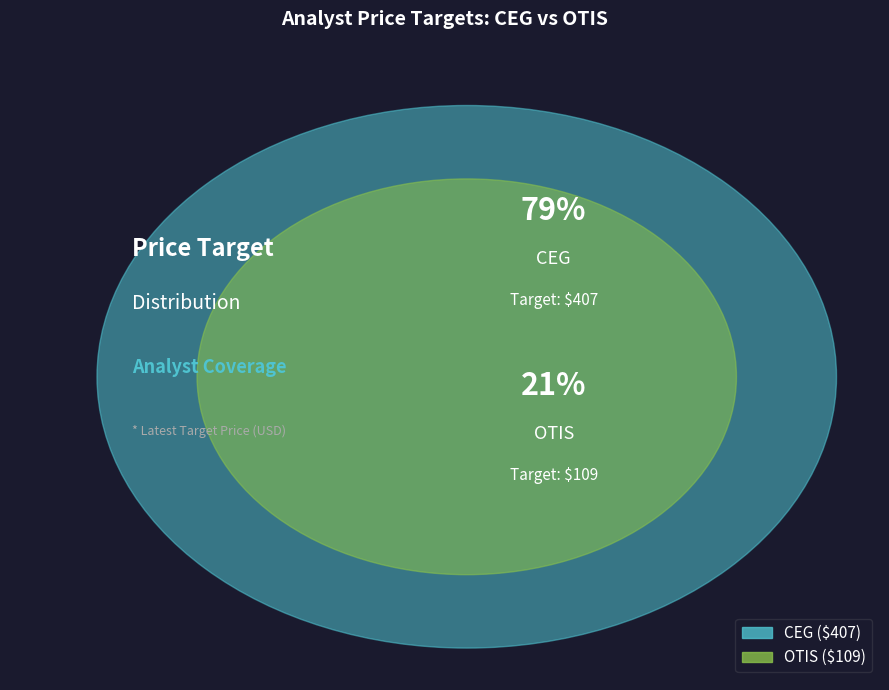

What percentage is the OTIS slice, to the nearest percent?

21%